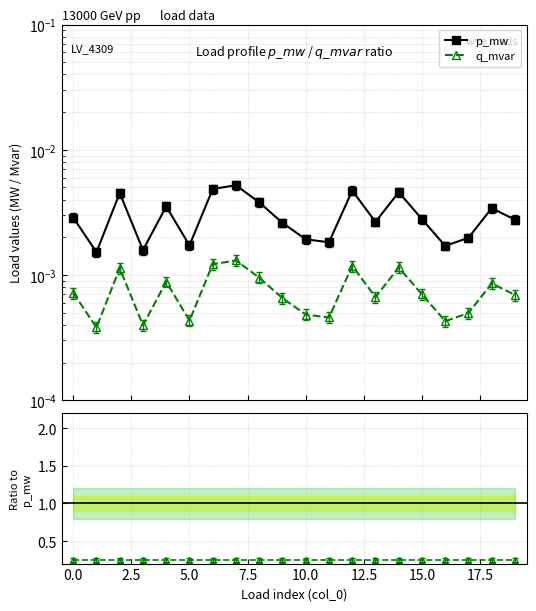

What is the label of the 16th point from the left?

15